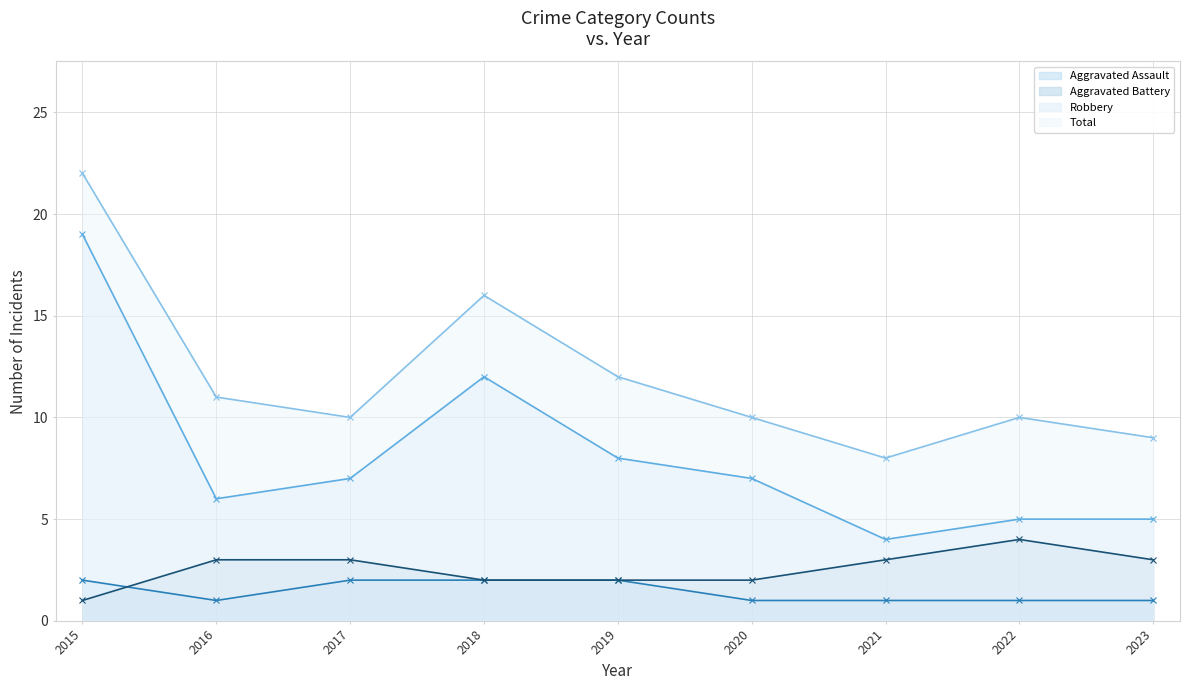

True or false: Aggravated Assault has a value of 0 at 2020.

False